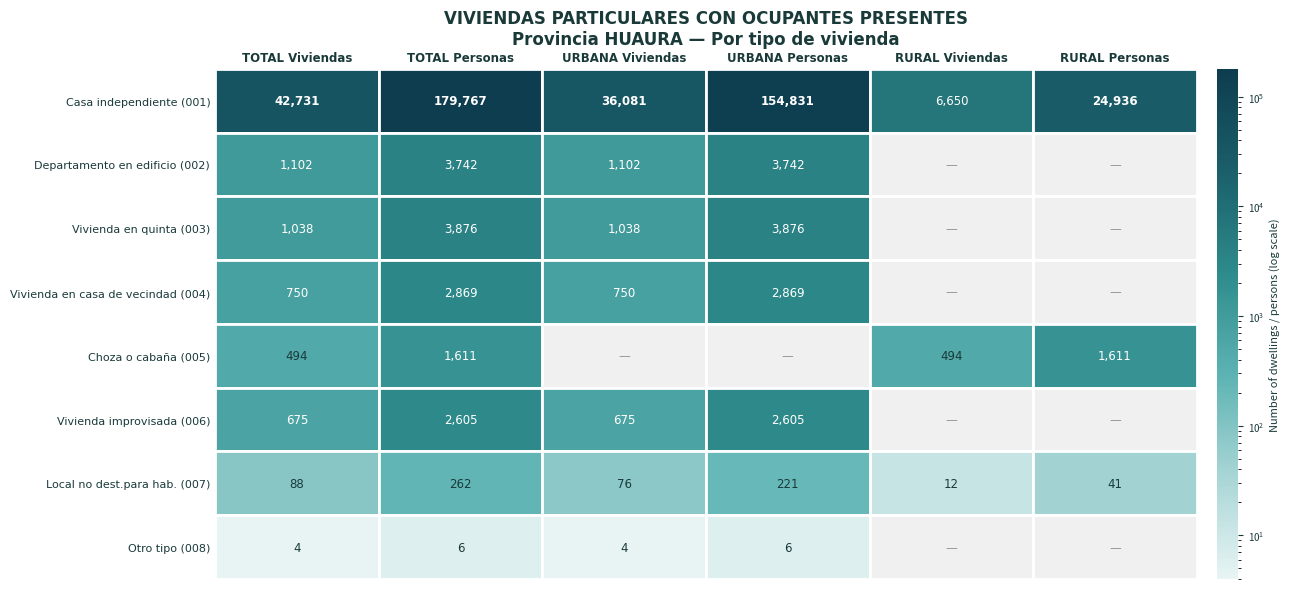

What is the sum of all Choza o cabaña (005) values?

4210